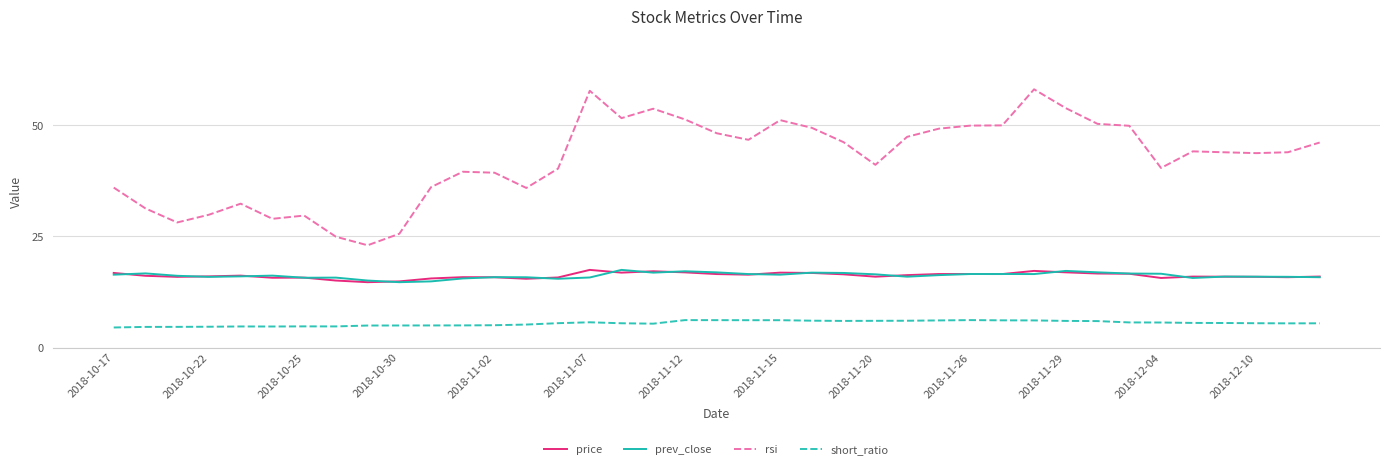

How many series are shown in this chart?

4